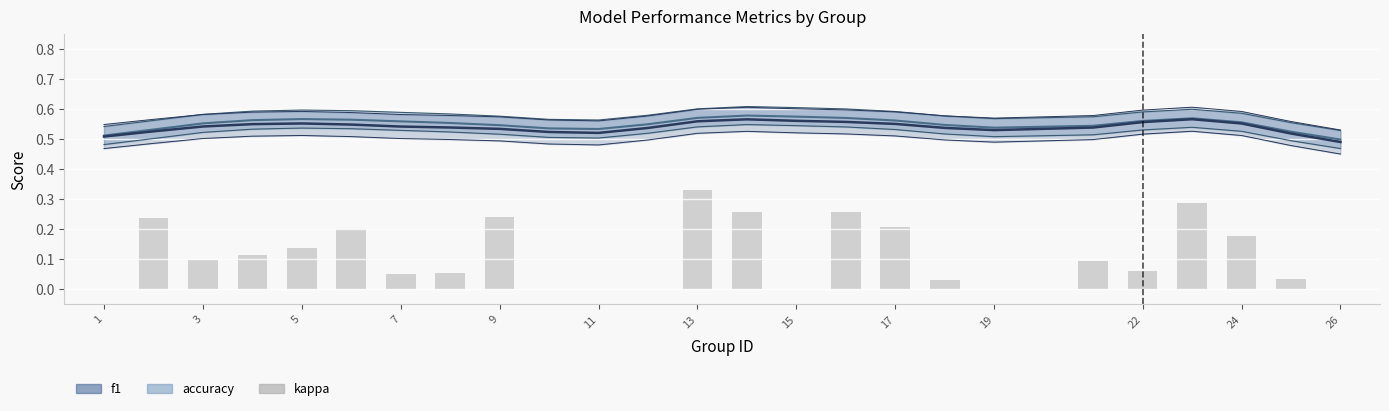

What is the average value?

0.1